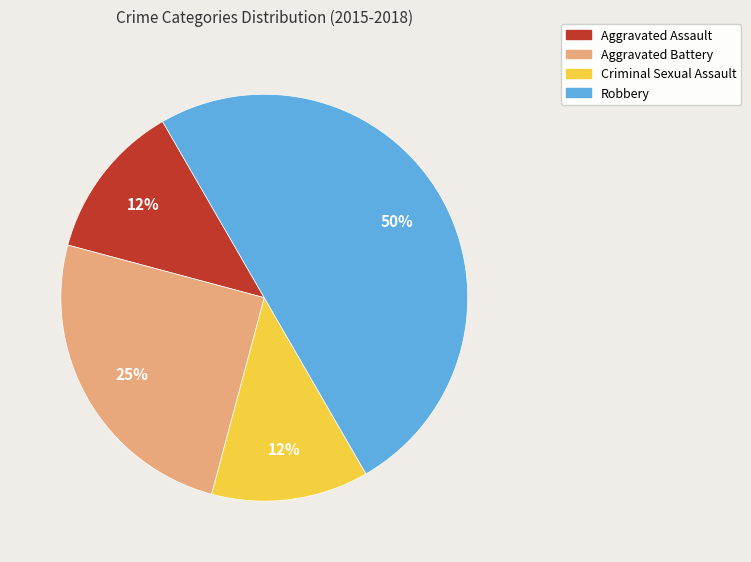

The Robbery slice represents 50% of the pie. True or false?

True